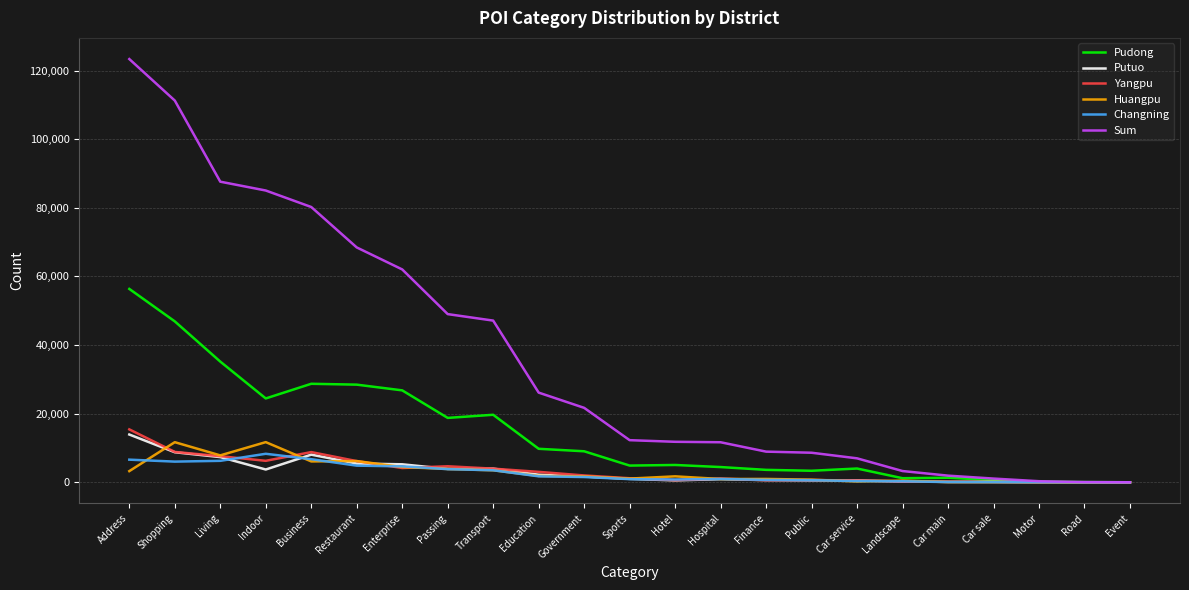

List the series in order of their peak value, highest first.

Sum, Pudong, Yangpu, Putuo, Huangpu, Changning